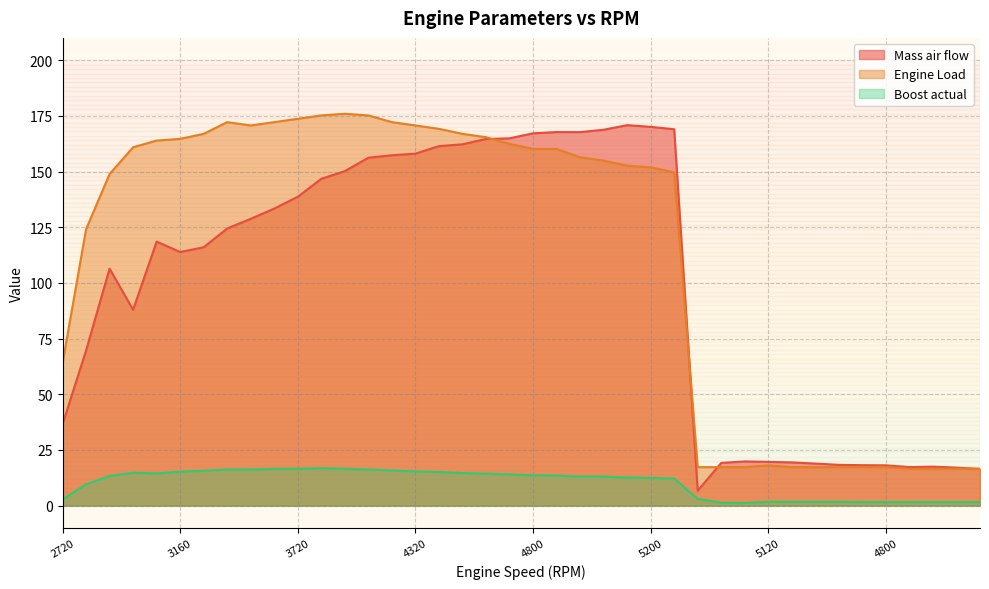

Does the chart have visible grid lines?

Yes